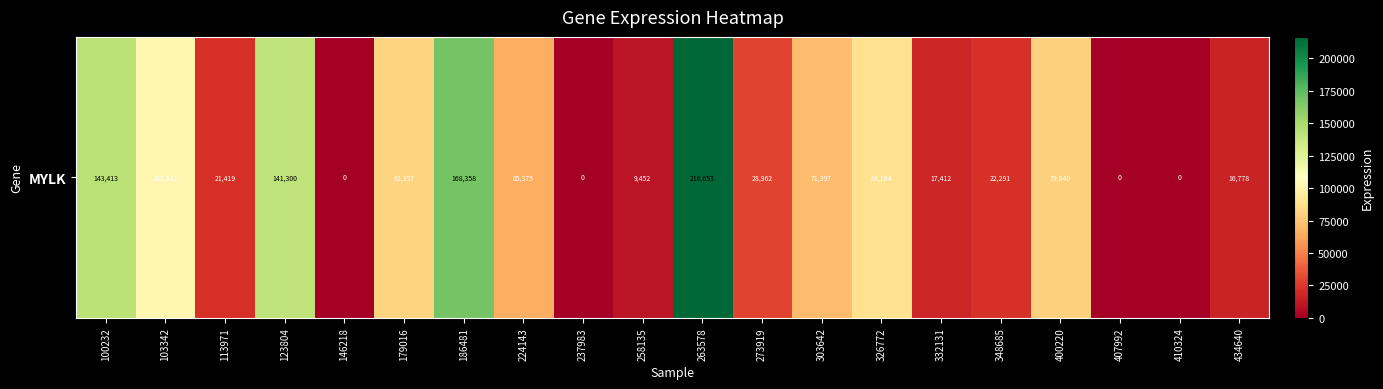

What is the sum of the values at 224143 and 263578?

282028